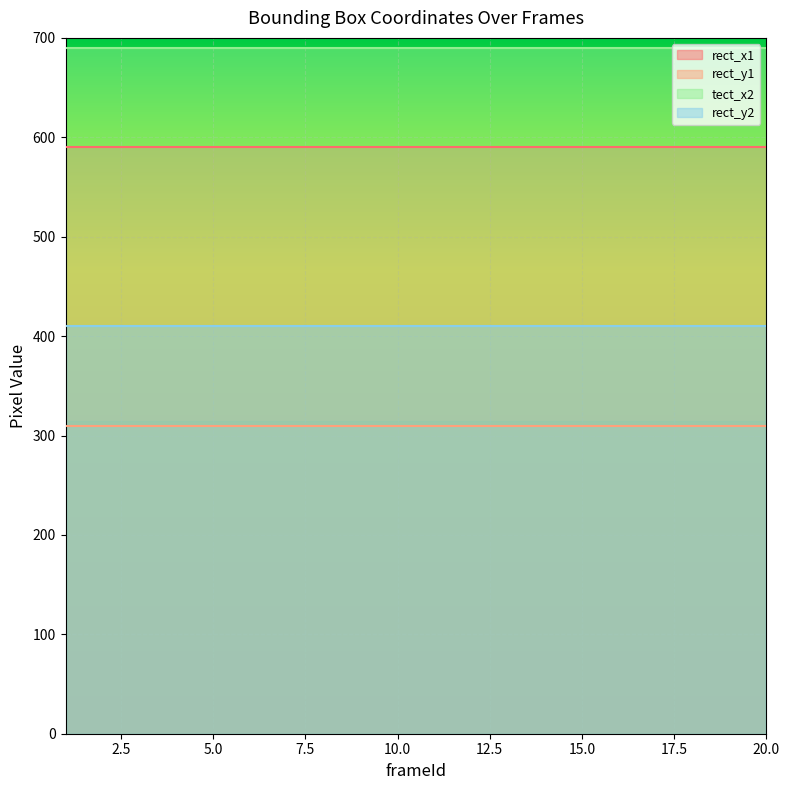

Where is rect_y2 nearest to the value 410?

1